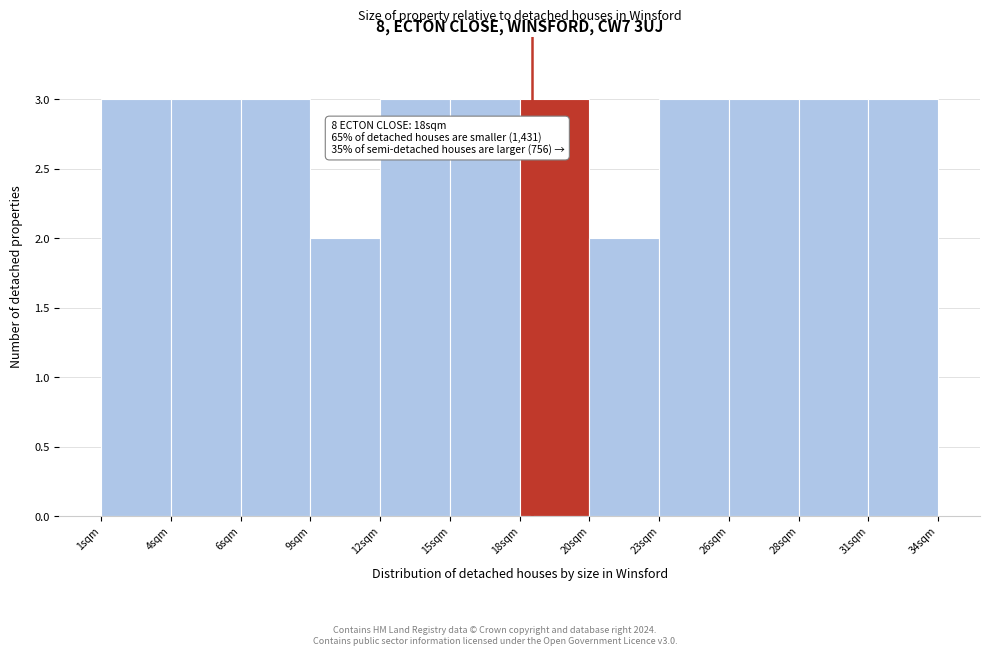

Reading left to right, extract all data points from this chart.

3	3	3	2	3	3	3	2	3	3	3	3